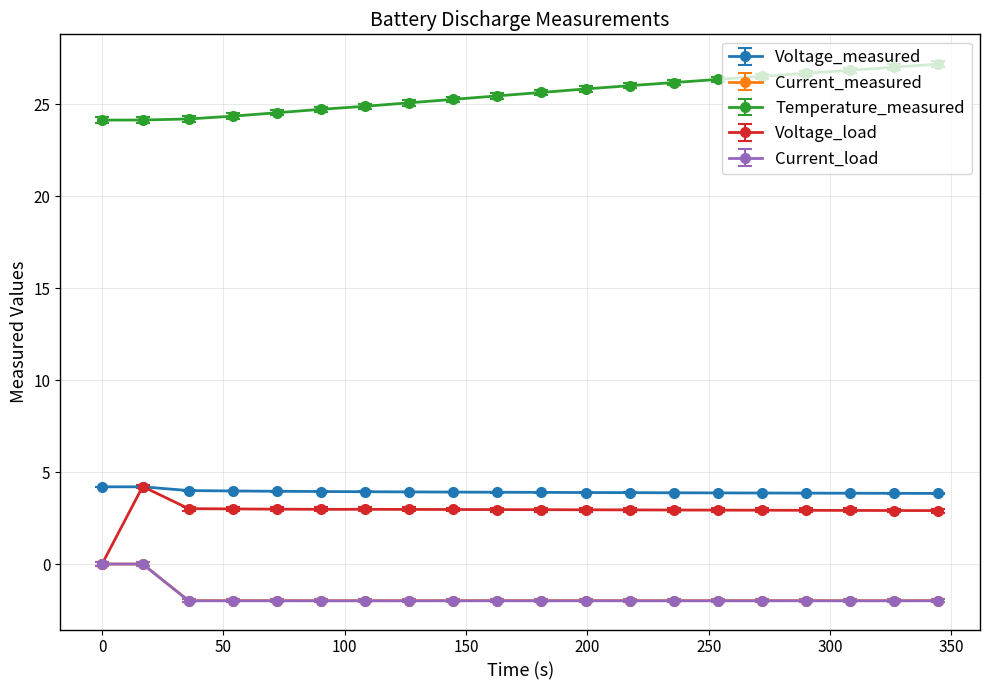

What is the sum of all Voltage_load values?

57.3